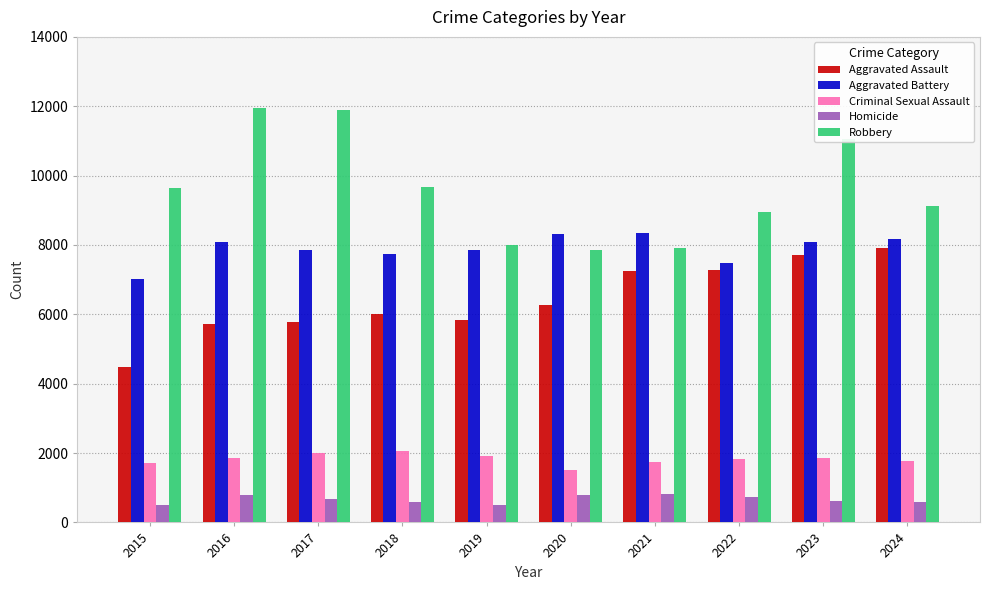

How many categories are shown in the chart?

10